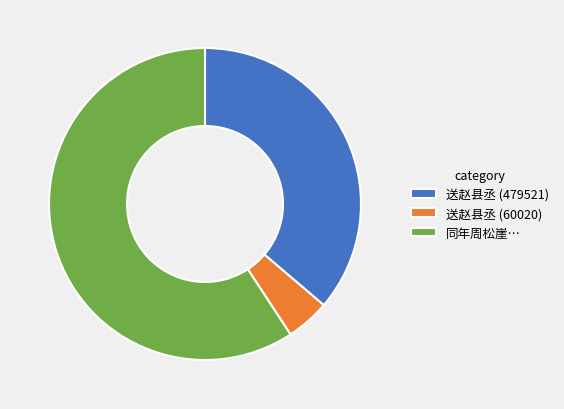

Which has a higher value, 送赵县丞 (479521) or 同年周松崖…?

同年周松崖…